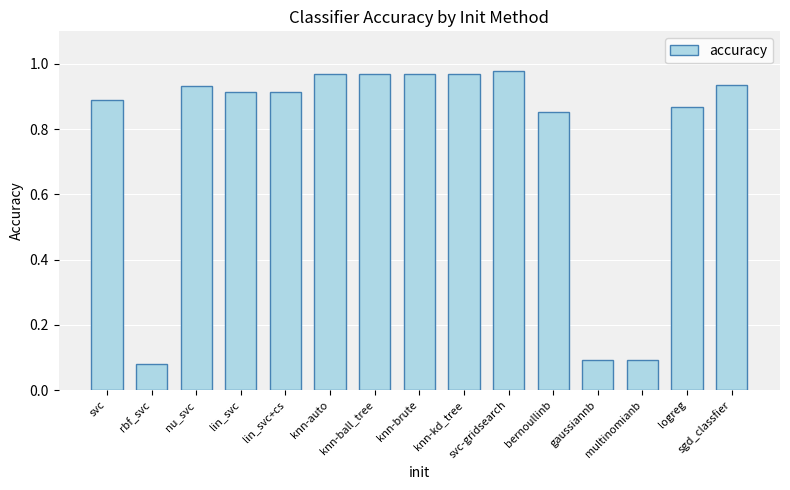

Which label corresponds to the smallest value in the chart?

rbf_svc